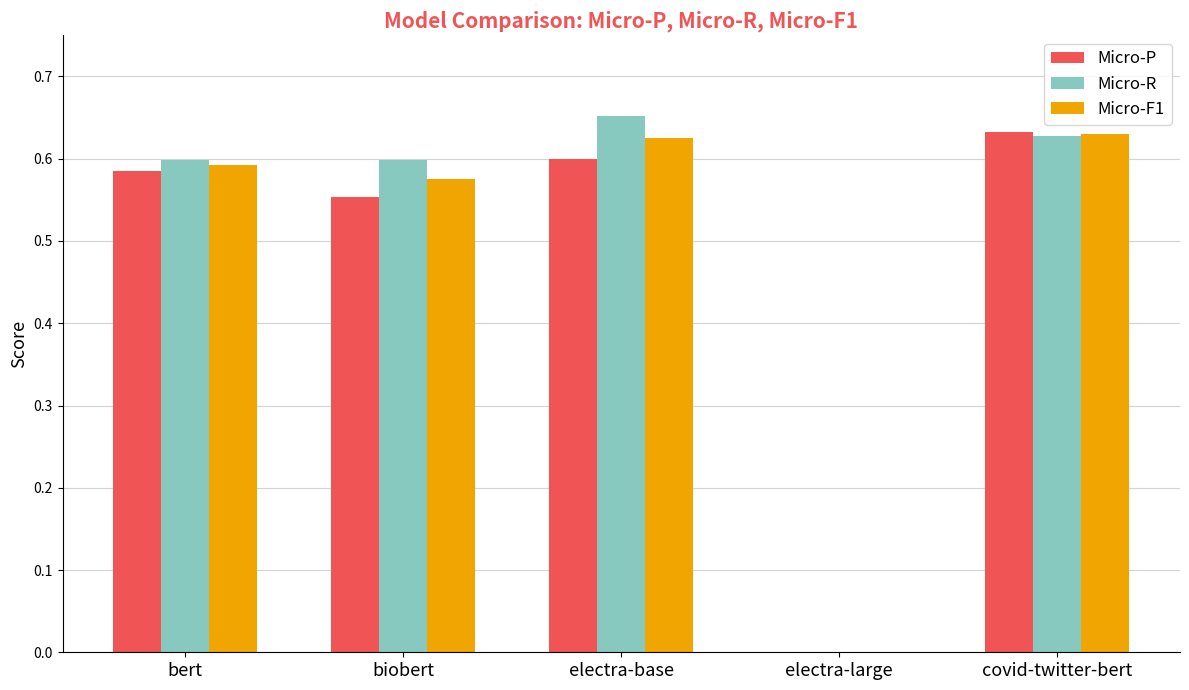

The value of Micro-F1 at electra-large is 0.0. True or false?

True